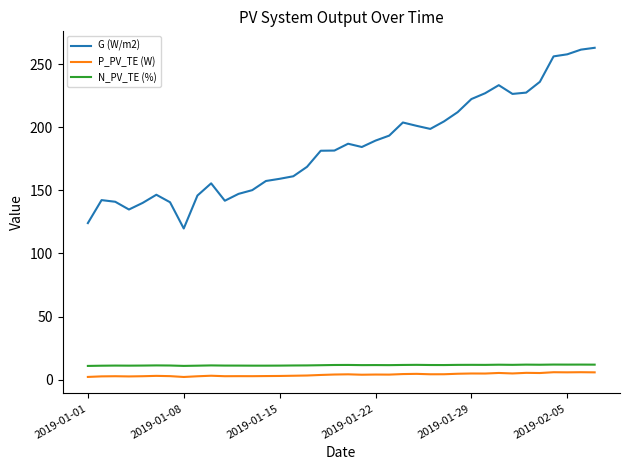

Which series has the largest range (max minus min)?

G (W/m2)